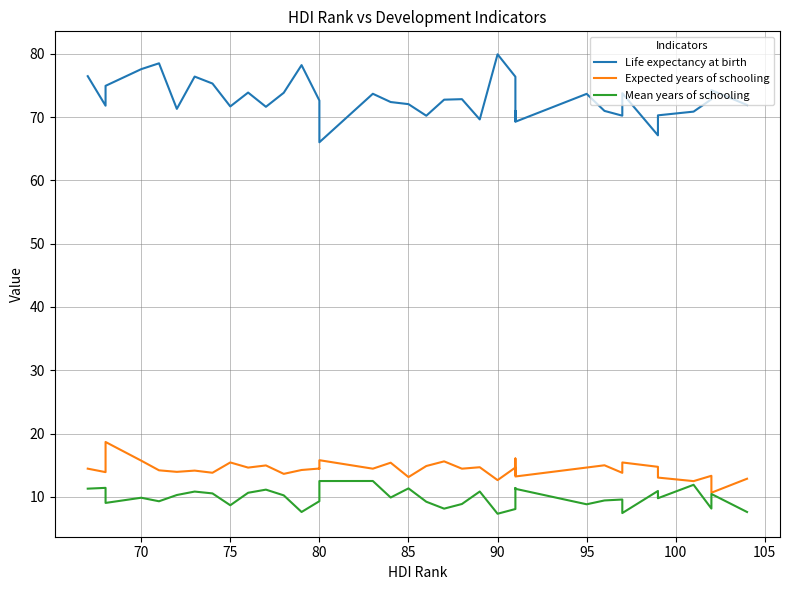

What are all the series names shown in the legend?

Life expectancy at birth, Expected years of schooling, Mean years of schooling